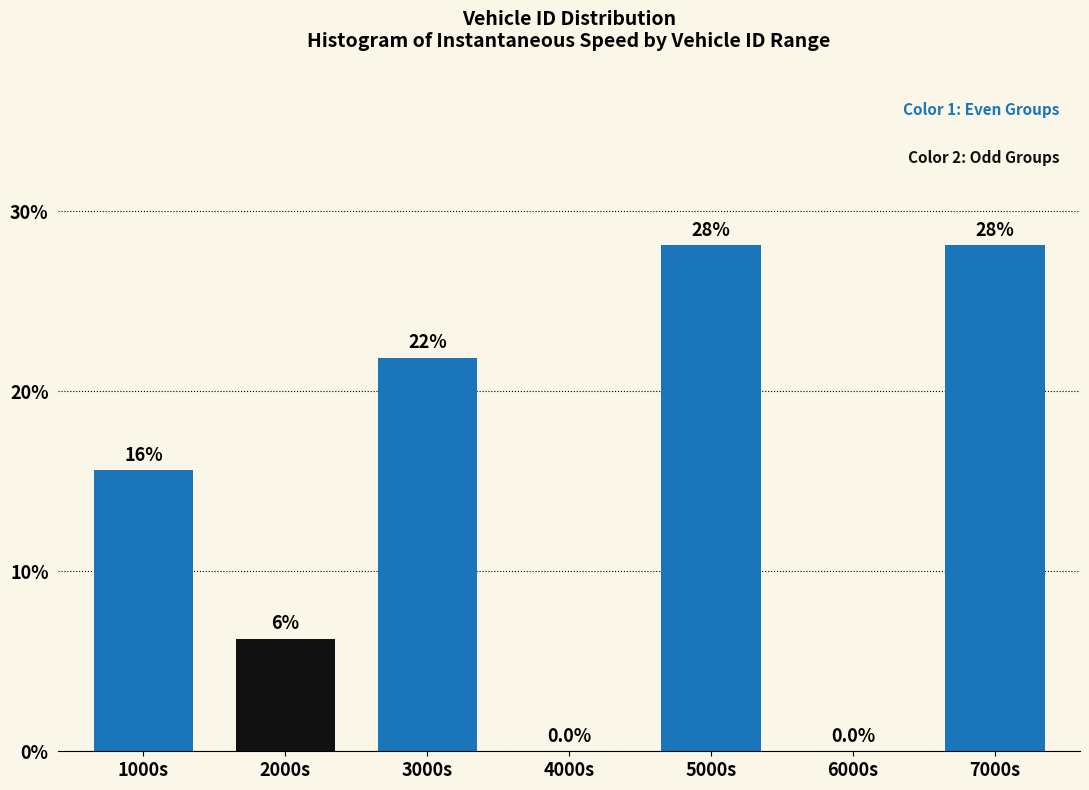

What is the maximum value shown in the chart?

28.1